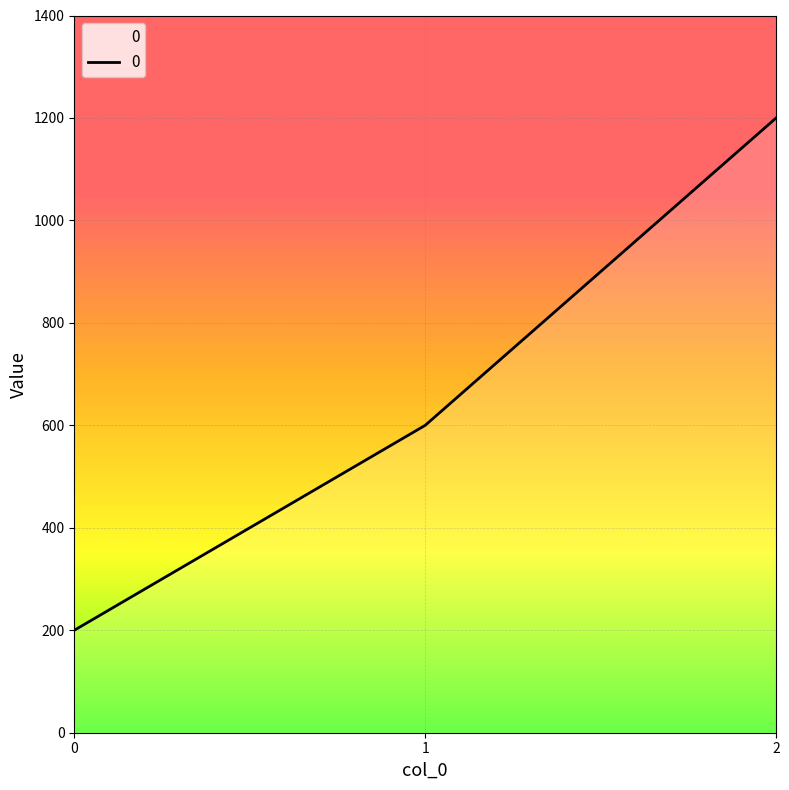

Reading left to right, transcribe all the data shown in this chart.

200	600	1200